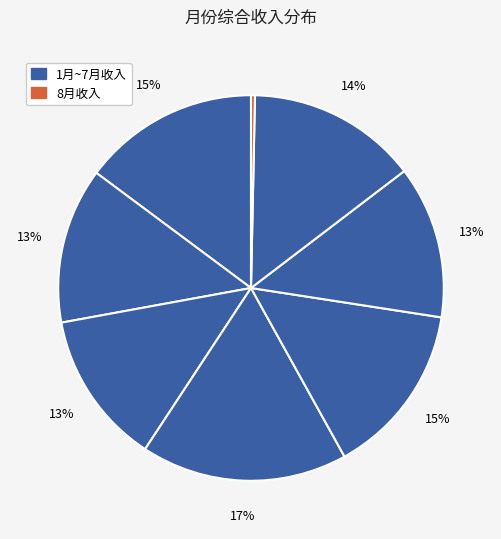

How many slices are in this pie chart?

8